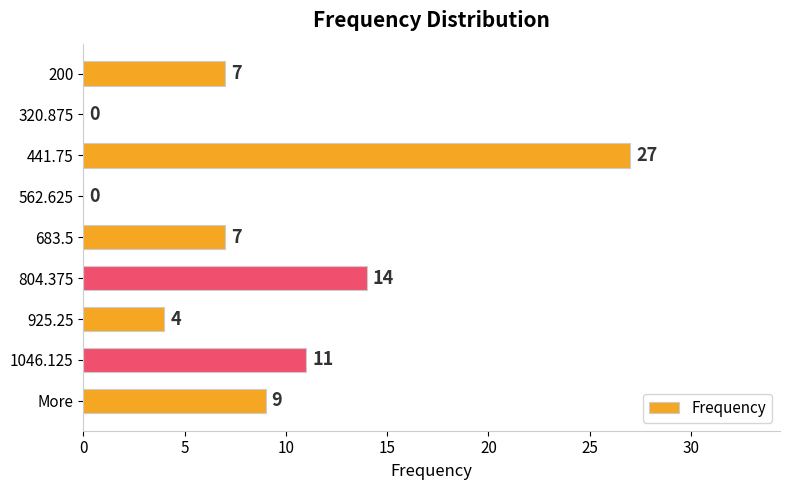

Which has a higher value, 562.625 or More?

More